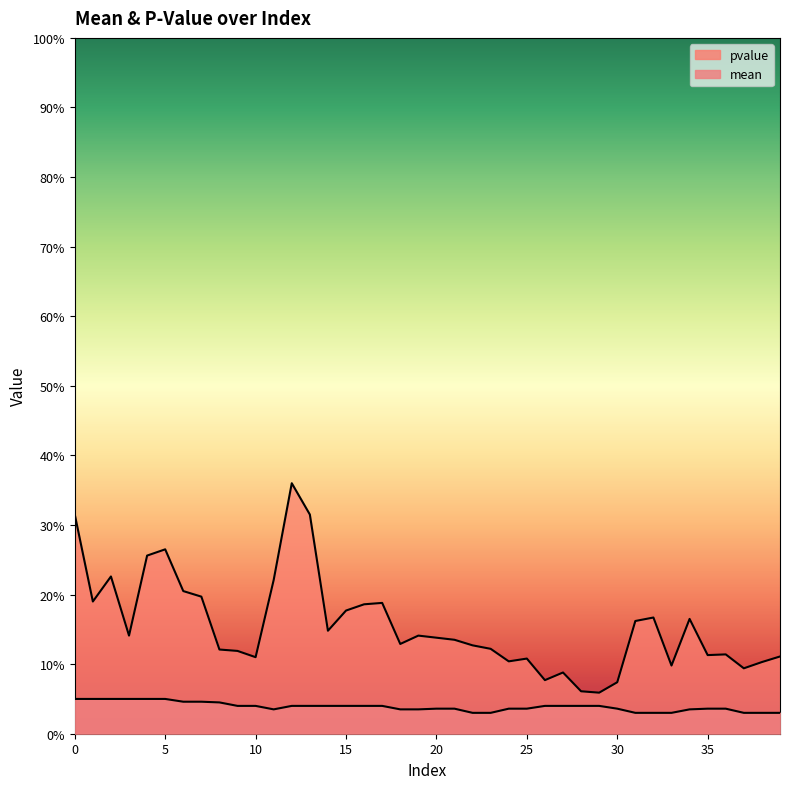

Does the chart display data point markers on the line(s)?

No